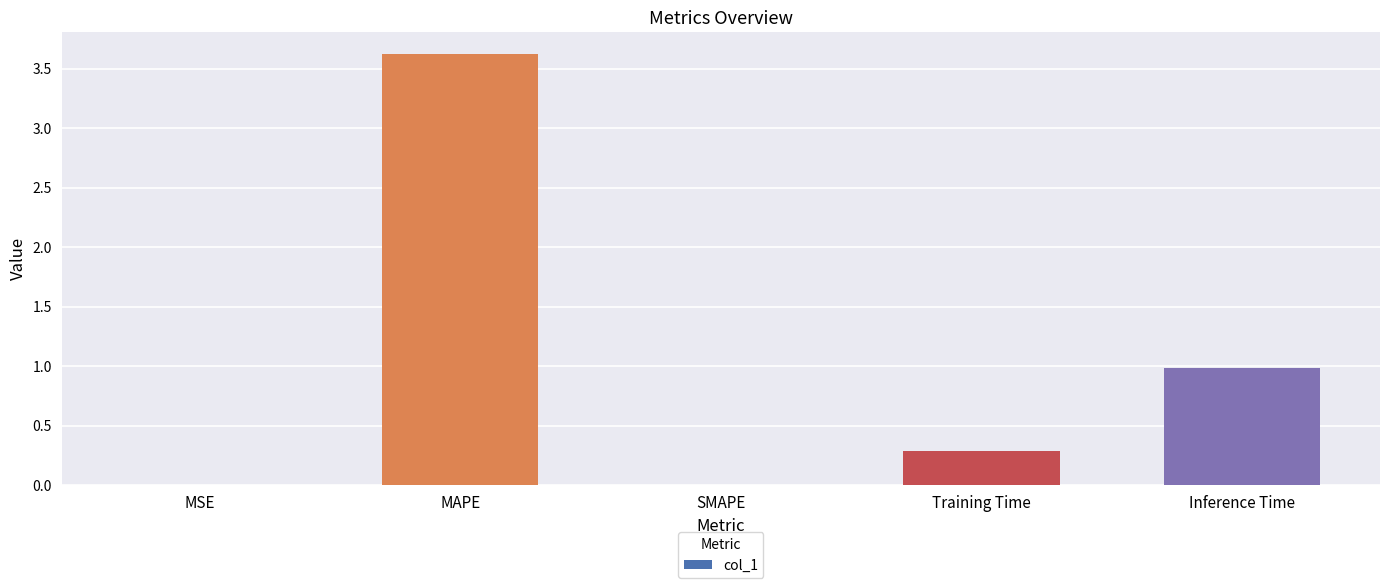

Are the bars horizontal?

No